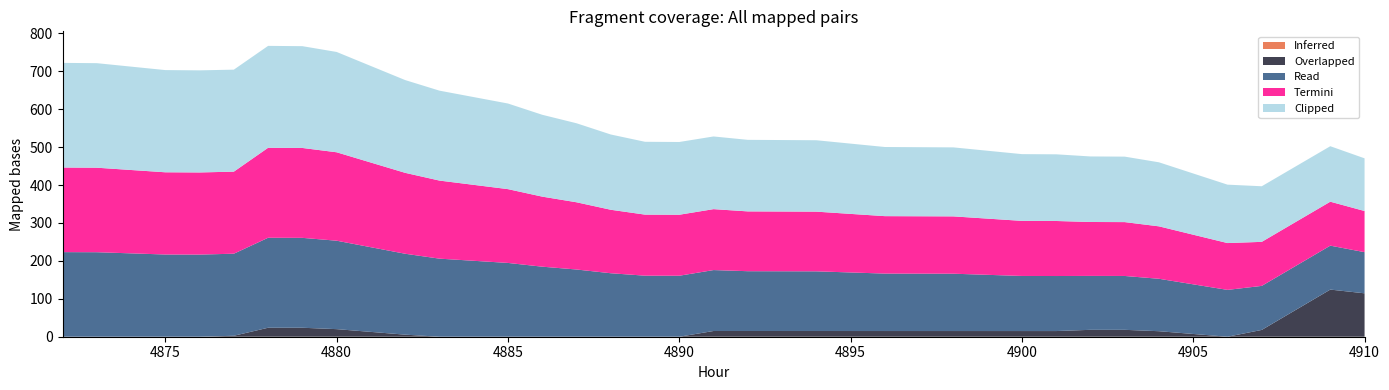

Reading left to right, list all the values displayed in this chart.

Inferred: 4872=0.0	4873=0.0	4874=0.0	4875=0.0	4876=0.0	4877=0.0	4878=0.0	4879=0.0	4880=0.0	4881=0.0	4882=0.0	4883=0.0	4884=0.0	4885=0.0	4886=0.0	4887=0.0	4888=0.0	4889=0.0	4890=0.0	4891=0.0	4892=0.0	4893=0.0	4894=0.0	4895=0.0	4896=0.0	4897=0.0	4898=0.0	4899=0.0	4900=0.0	4901=0.0	4902=0.0	4903=0.0	4904=0.0	4905=0.0	4906=0.0	4907=0.0	4908=0.0	4909=0.0	4910=0.0
Overlapped: 4872=0.0	4873=0.0	4874=0.0	4875=0.0	4876=0.0	4877=2.5	4878=23.7	4879=23.7	4880=20.0	4881=12.7	4882=5.5	4883=0.0	4884=0.0	4885=0.0	4886=0.0	4887=0.0	4888=0.0	4889=0.0	4890=0.0	4891=15.1	4892=15.1	4893=15.1	4894=15.1	4895=15.0	4896=15.0	4897=15.0	4898=15.0	4899=15.0	4900=15.0	4901=15.0	4902=18.2	4903=18.2	4904=14.5	4905=7.3	4906=0.0	4907=17.9	4908=71.2	4909=124.3	4910=114.5
Read: 4872=223.2	4873=222.9	4874=219.9	4875=216.9	4876=216.7	4877=216.5	4878=237.4	4879=237.1	4880=233.3	4881=223.4	4882=213.4	4883=206.0	4884=200.3	4885=194.7	4886=184.8	4887=177.3	4888=167.5	4889=161.1	4890=160.9	4891=160.7	4892=157.8	4893=157.6	4894=157.5	4895=154.5	4896=151.5	4897=151.4	4898=151.2	4899=148.3	4900=145.3	4901=145.2	4902=142.2	4903=142.1	4904=138.3	4905=130.9	4906=123.5	4907=116.2	4908=116.0	4909=115.9	4910=108.6
Termini: 4872=223.2	4873=222.9	4874=219.9	4875=216.9	4876=216.7	4877=216.5	4878=237.4	4879=237.1	4880=233.3	4881=223.4	4882=213.4	4883=206.0	4884=200.3	4885=194.7	4886=184.8	4887=177.3	4888=167.5	4889=161.1	4890=160.9	4891=160.7	4892=157.8	4893=157.6	4894=157.5	4895=154.5	4896=151.5	4897=151.4	4898=151.2	4899=148.3	4900=145.3	4901=145.2	4902=142.2	4903=142.1	4904=138.3	4905=130.9	4906=123.5	4907=116.2	4908=116.0	4909=115.9	4910=108.6
Clipped: 4872=276.0	4873=275.8	4874=272.7	4875=269.6	4876=269.3	4877=269.1	4878=268.8	4879=268.5	4880=264.6	4881=254.7	4882=244.7	4883=237.2	4884=231.5	4885=225.9	4886=215.9	4887=208.5	4888=198.6	4889=192.1	4890=191.9	4891=191.7	4892=188.7	4893=188.6	4894=188.4	4895=185.4	4896=182.4	4897=182.2	4898=182.0	4899=179.0	4900=176.1	4901=175.9	4902=172.9	4903=172.7	4904=168.9	4905=161.5	4906=154.1	4907=146.7	4908=146.5	4909=146.4	4910=139.0